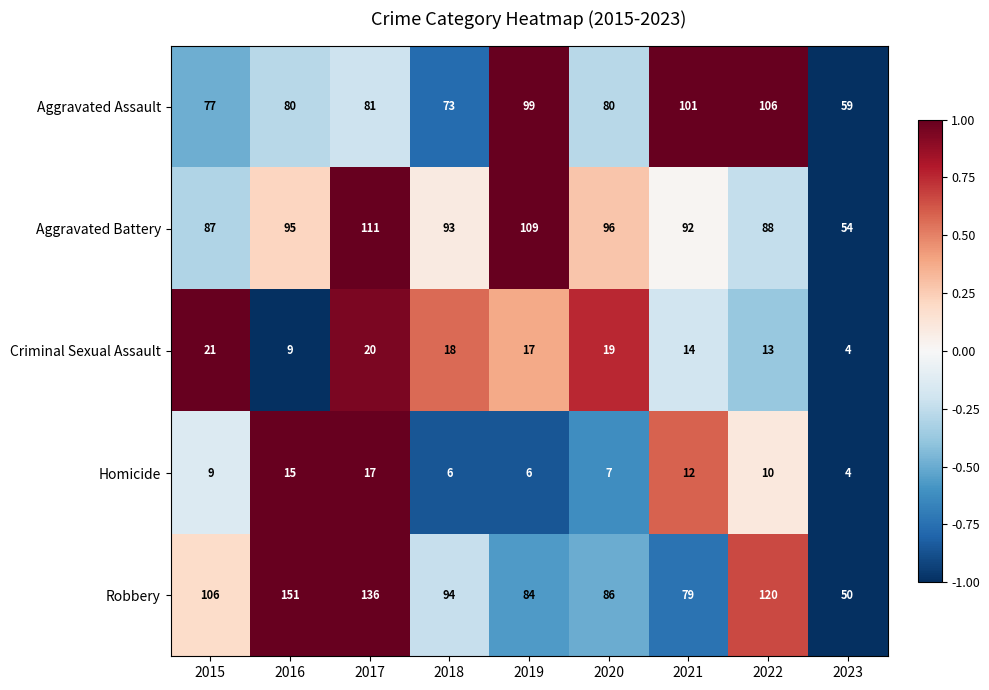

Which category has the lowest value in the Aggravated Assault series?

2023